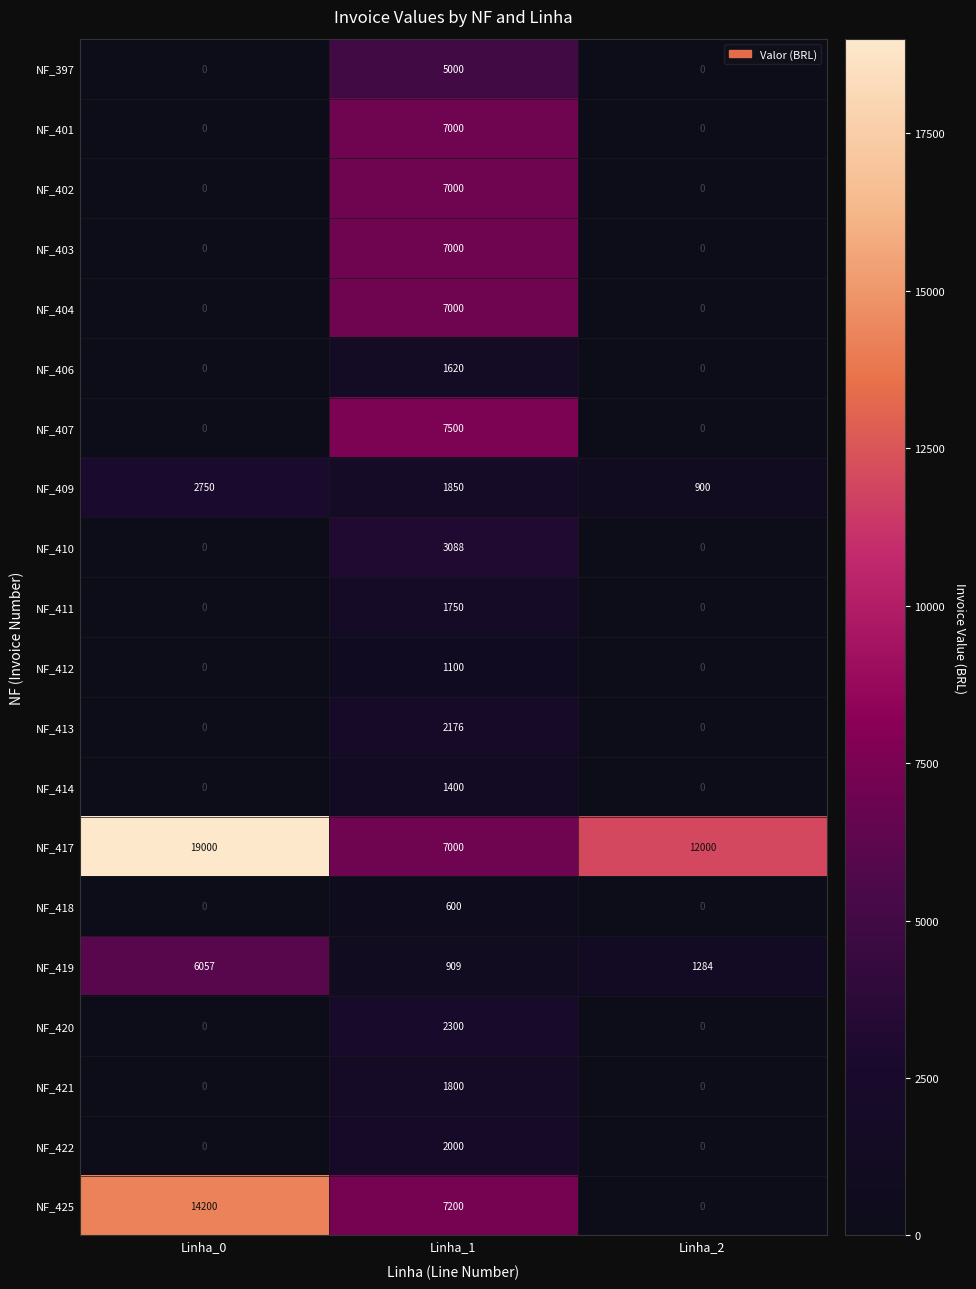

The NF_417 series shows 30171 at Linha_0. True or false?

False